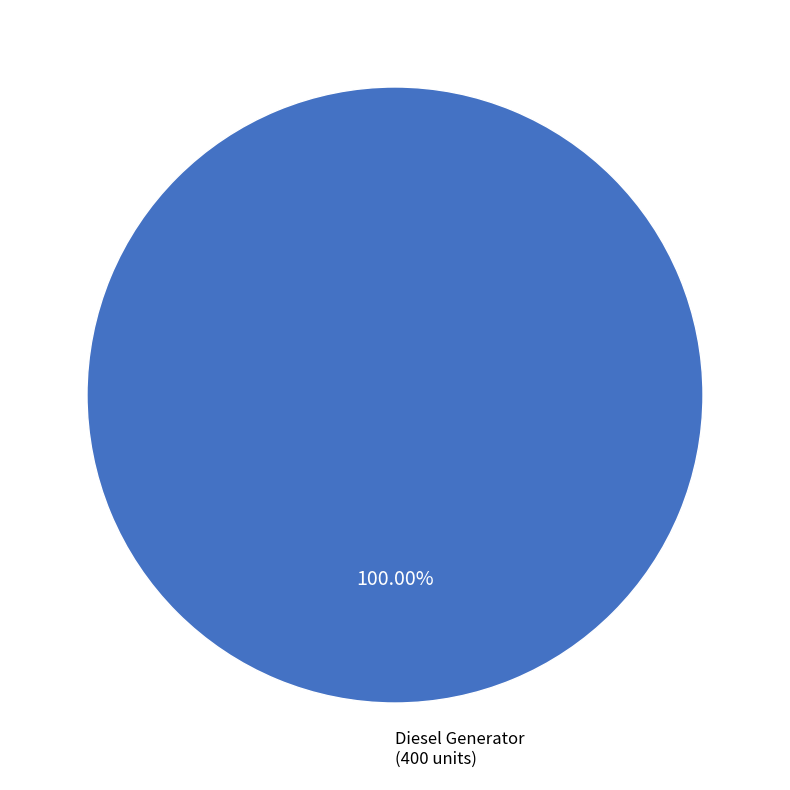

Which slice represents more than half of the pie?

Diesel Generator